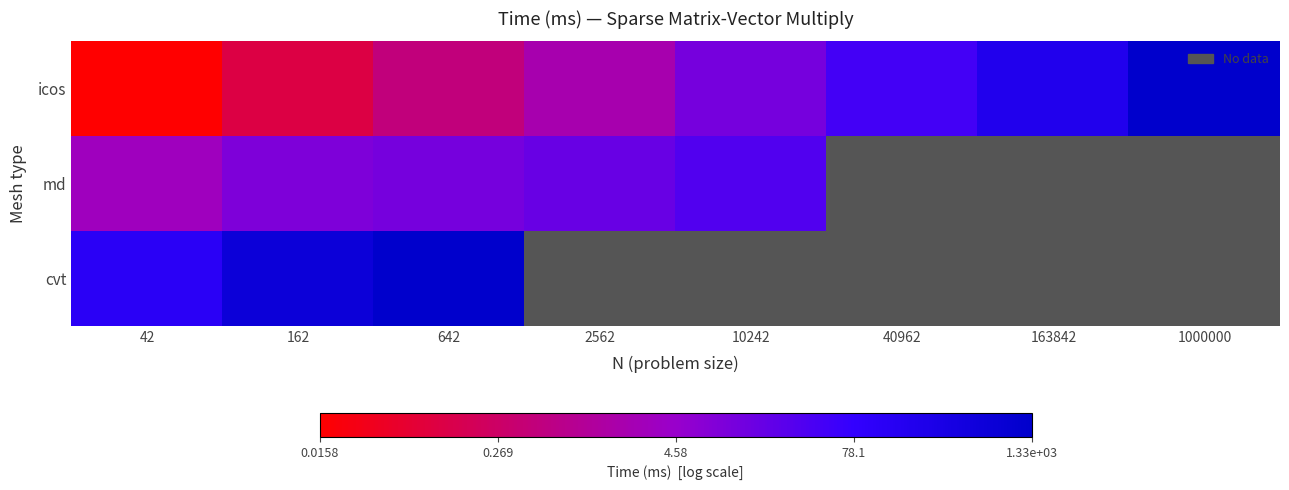

At which label does cvt reach its minimum?

42